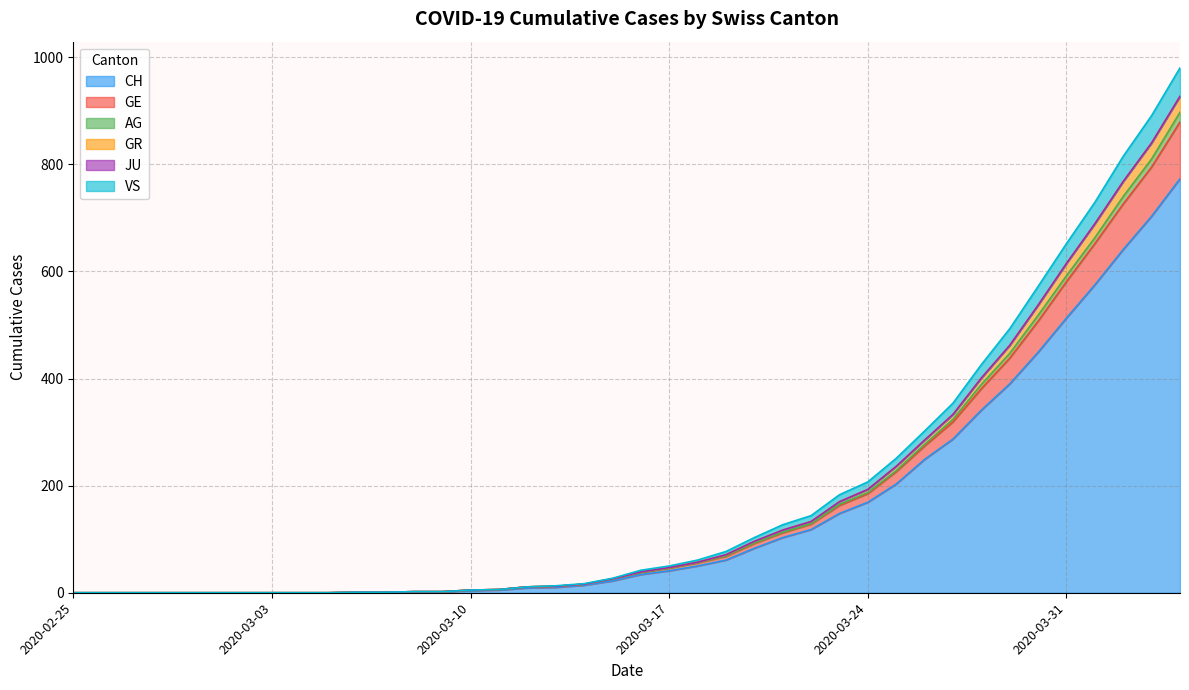

Is it true that CH equals -367 at 2020-02-25?

False